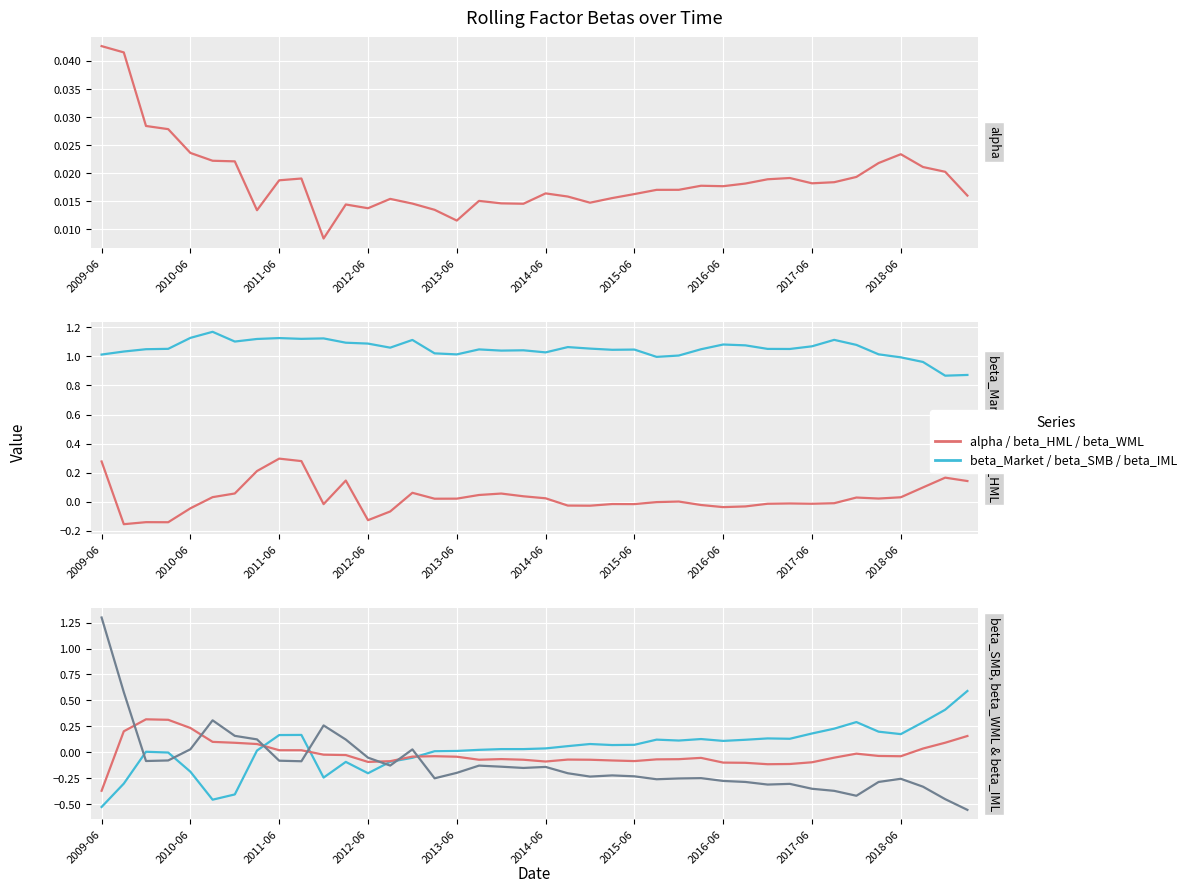

What position from the left is 23?

24